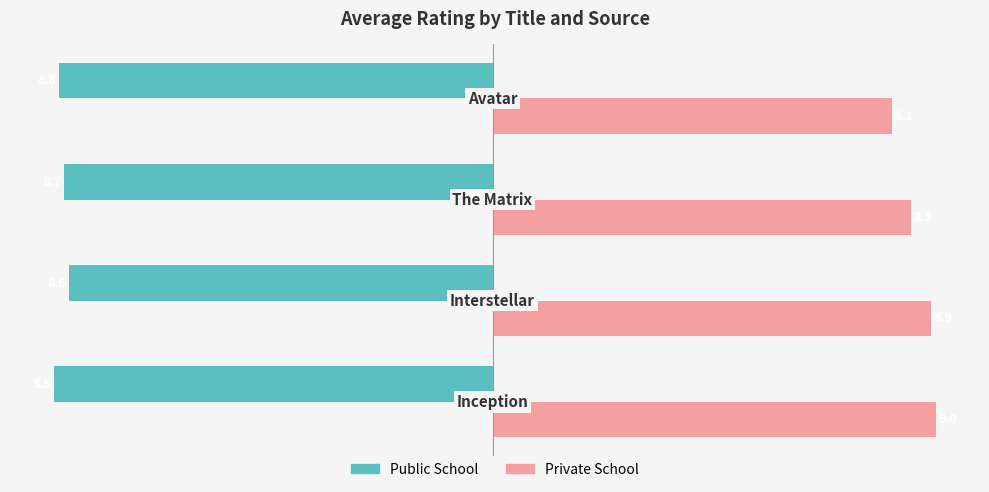

What is the greatest value displayed?

9.0